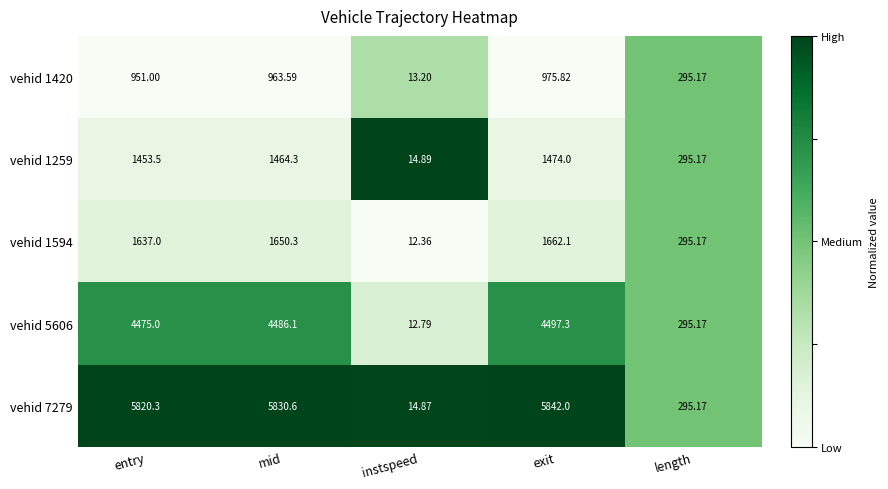

At which category is the sum across all series the highest?

exit